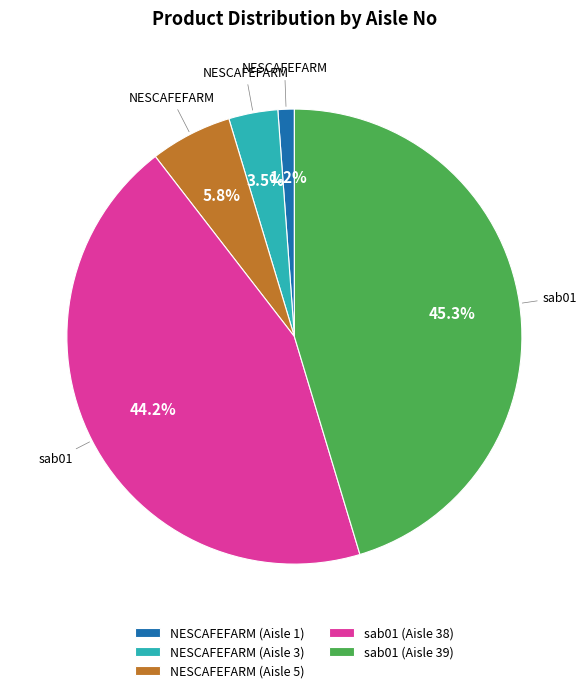

True or false: sab01 (Aisle 39) accounts for 45% of the total.

True